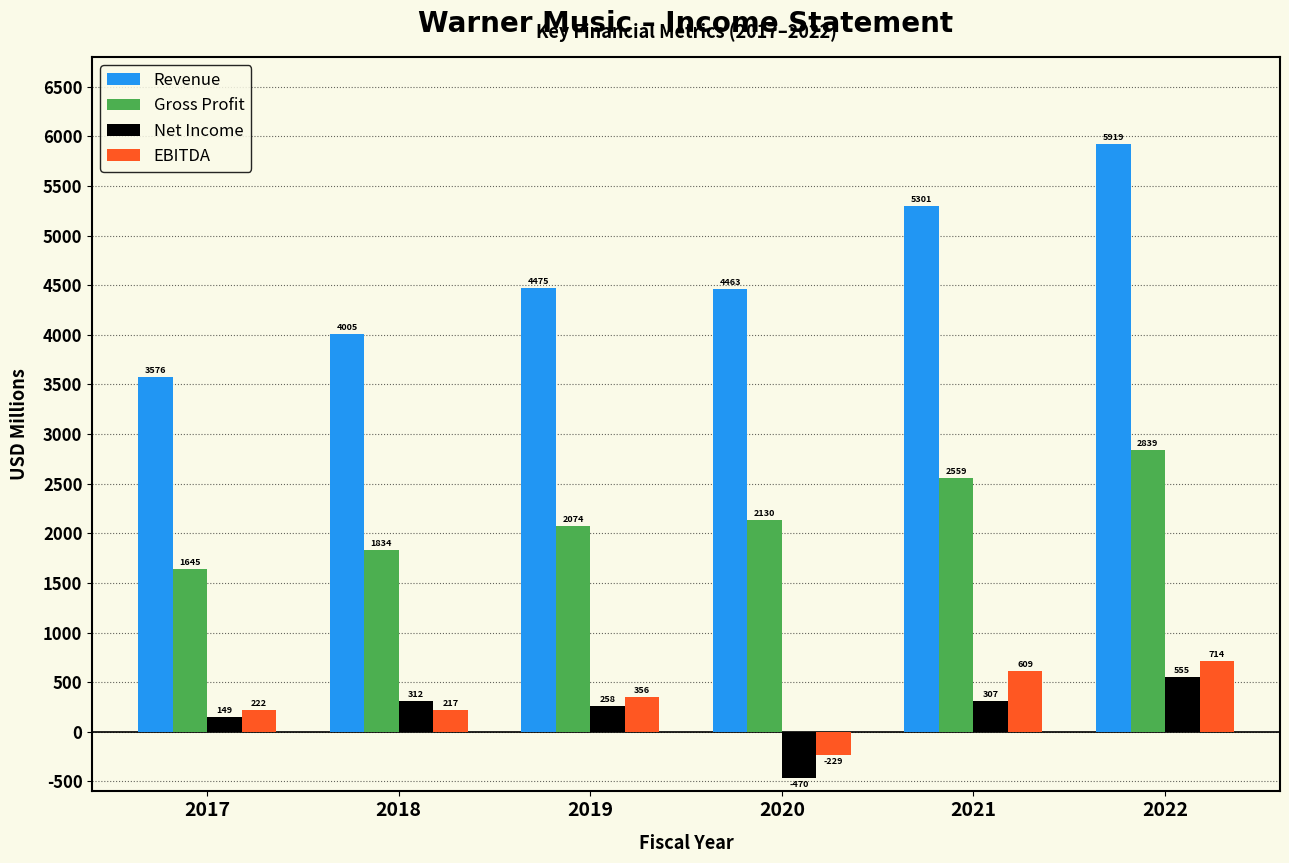

Reading left to right, transcribe all the data shown in this chart.

Revenue: 3576	4005	4475	4463	5301	5919
Gross Profit: 1645	1834	2074	2130	2559	2839
Net Income: 149	312	258	-470	307	555
EBITDA: 222	217	356	-229	609	714